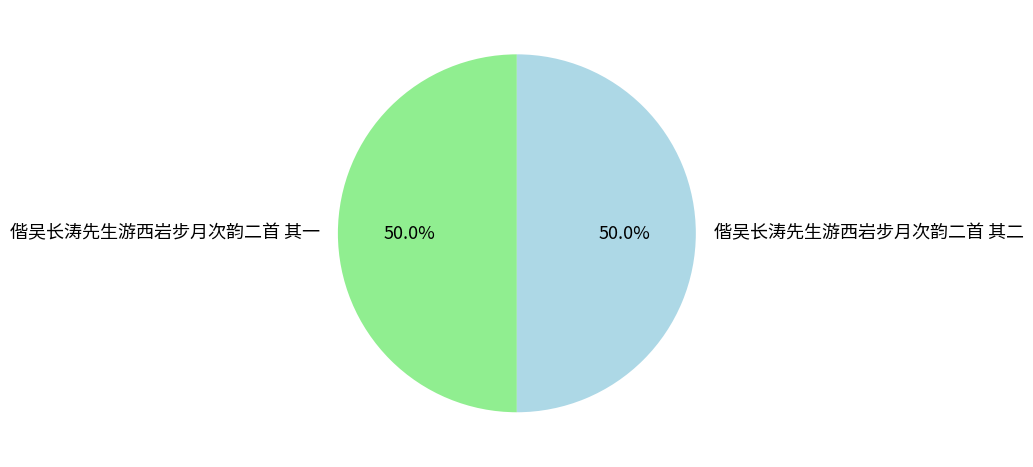

What portion of the pie excludes 偕吴长涛先生游西岩步月次韵二首 其二?

50.0%